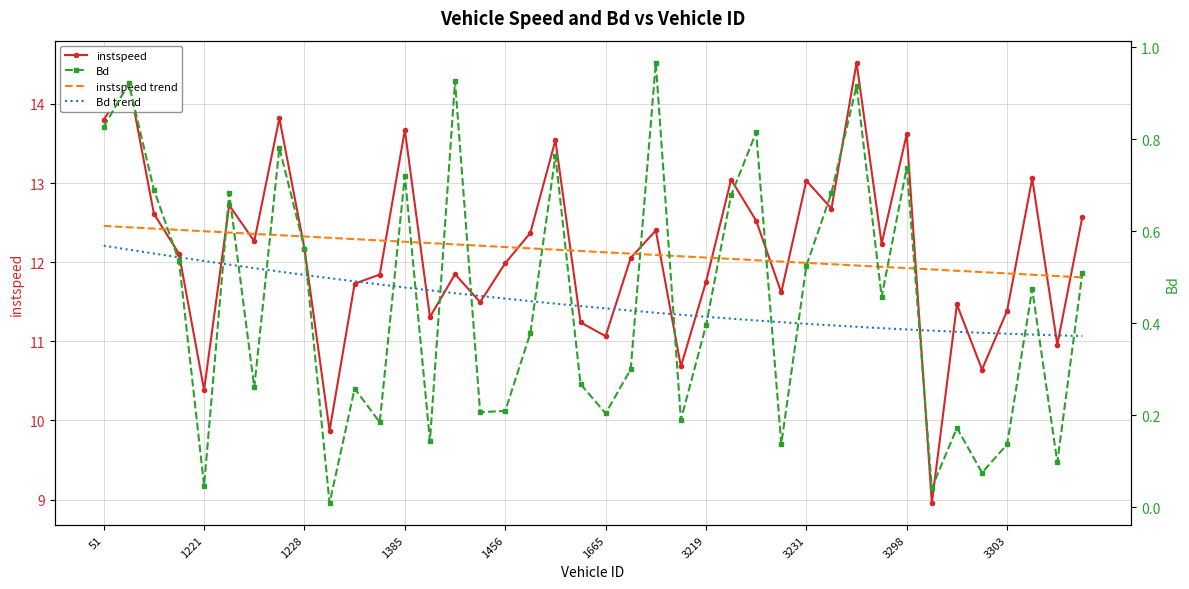

What is the lowest value of the instspeed series?

9.0